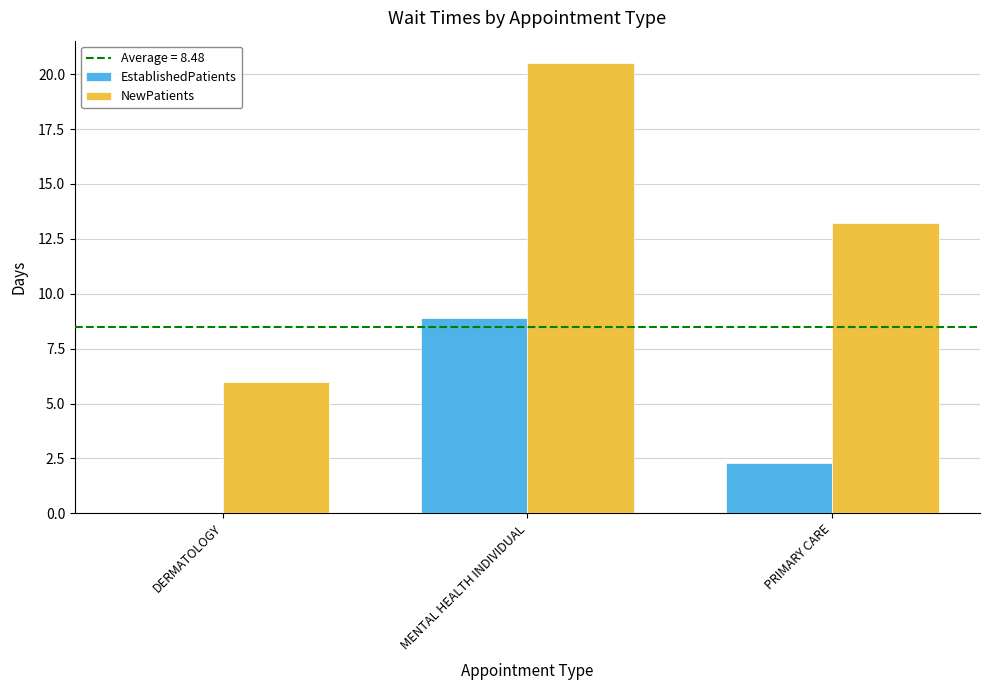

Which category has the highest value across all series?

MENTAL HEALTH INDIVIDUAL